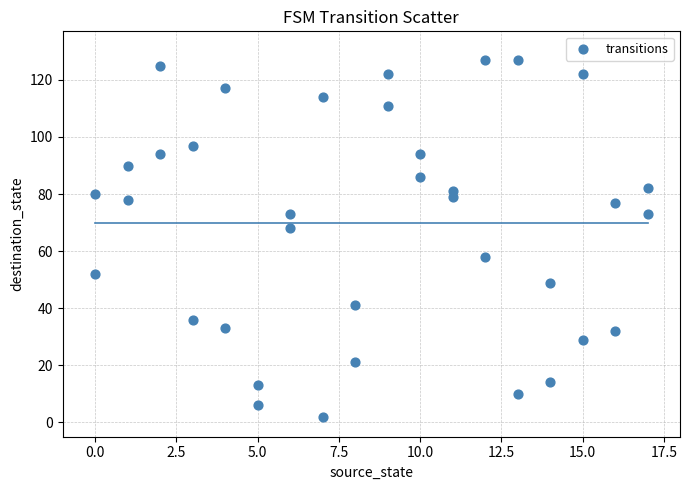

What is the range of Y values (max minus min)?

125